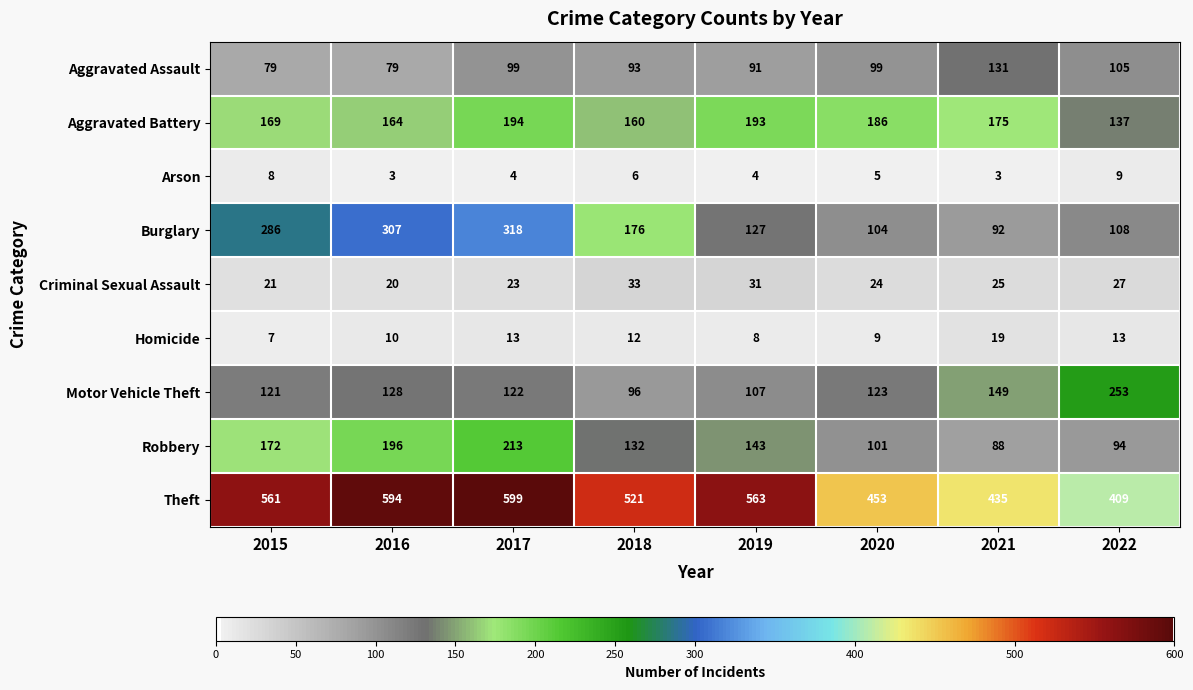

Which series has the widest spread of values?

Burglary